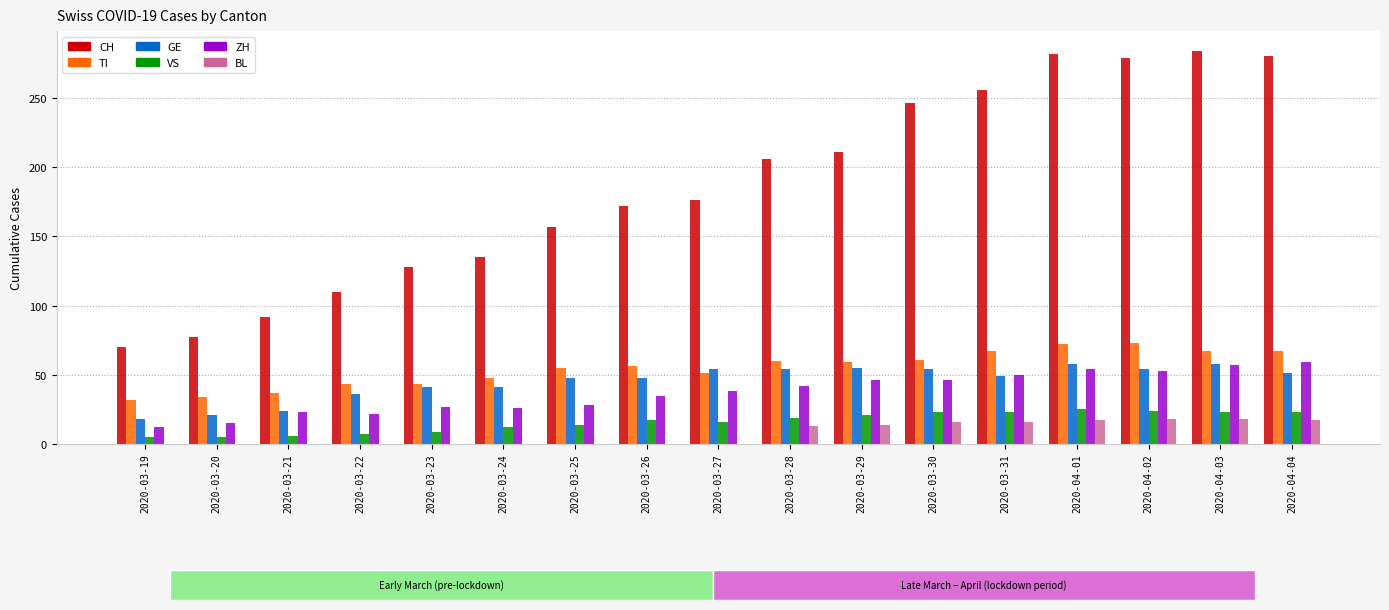

The value of TI at 2020-03-29 is 59. True or false?

True